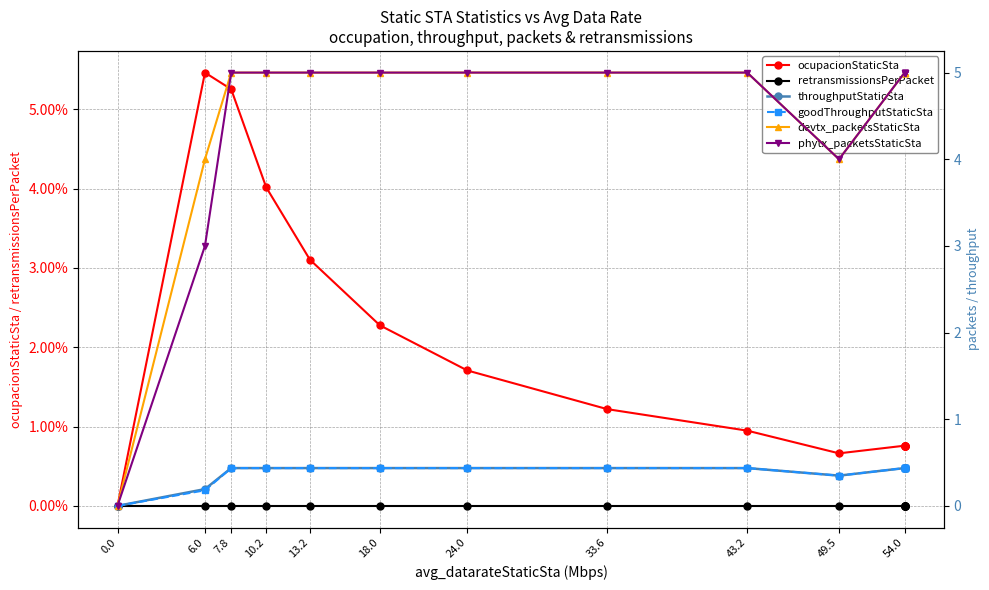

At which label does devtx_packetsStaticSta reach its peak?

7.8